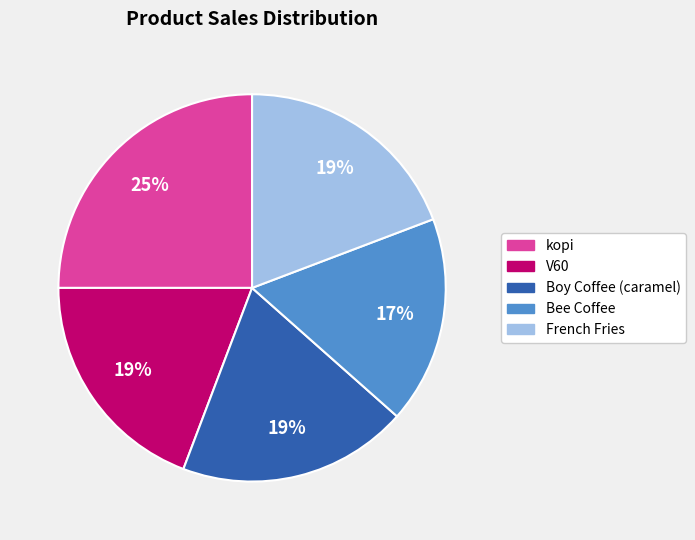

Which slice is the smallest?

Bee Coffee